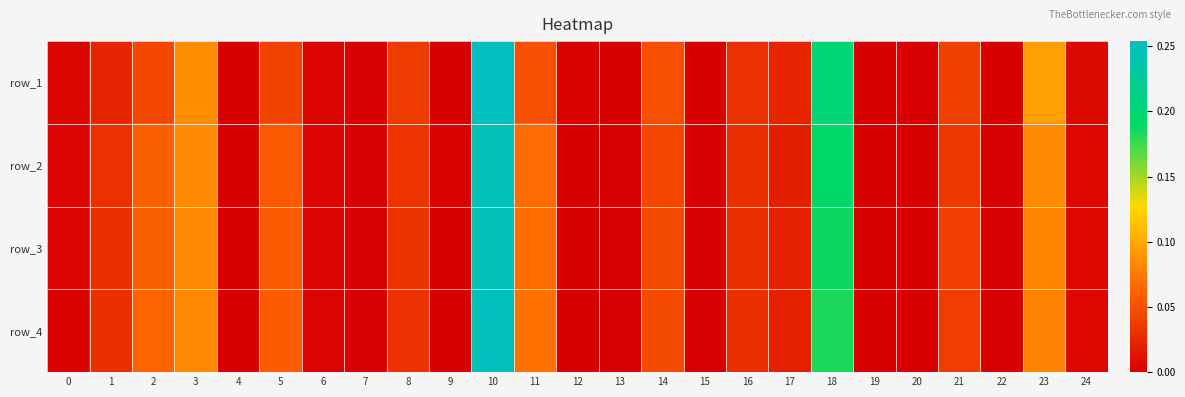

Which label corresponds to the largest value in the chart?

10